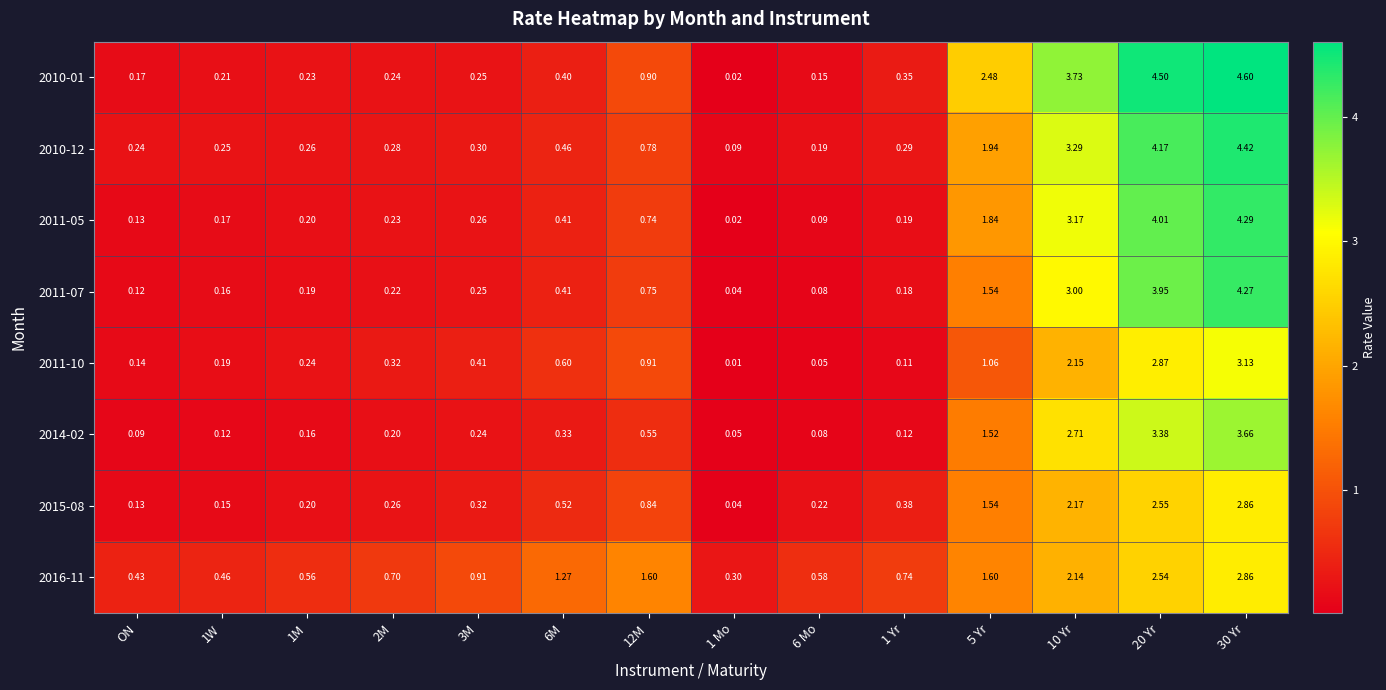

Is the value of 2014-02 at 2M greater than the value of 2010-01 at 20 Yr?

No